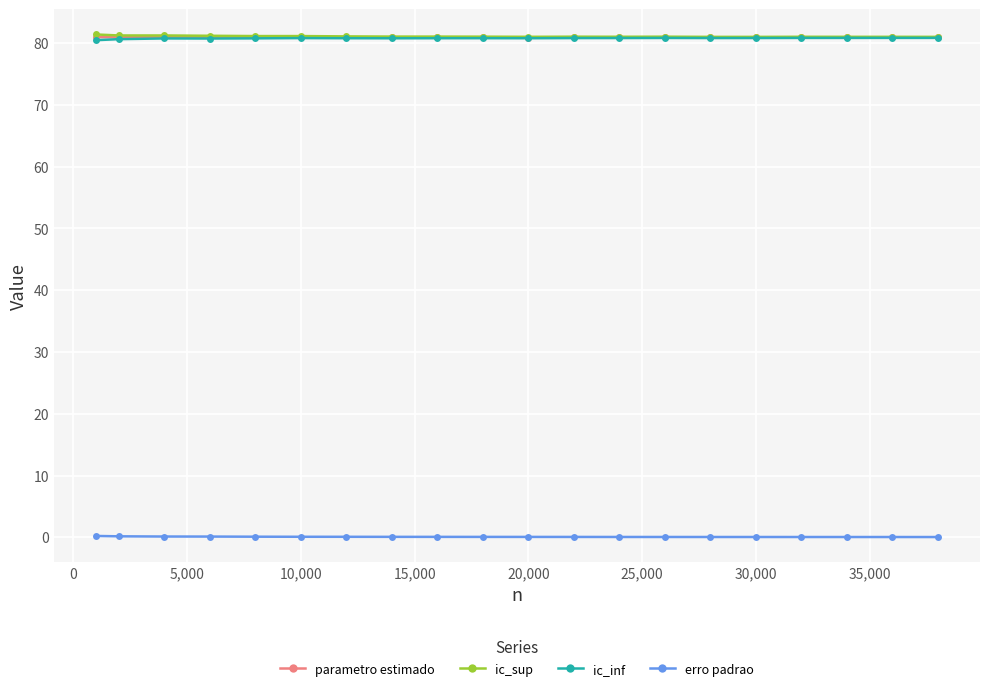

What is the value of the ic_inf point at the 14th from the left?

80.8